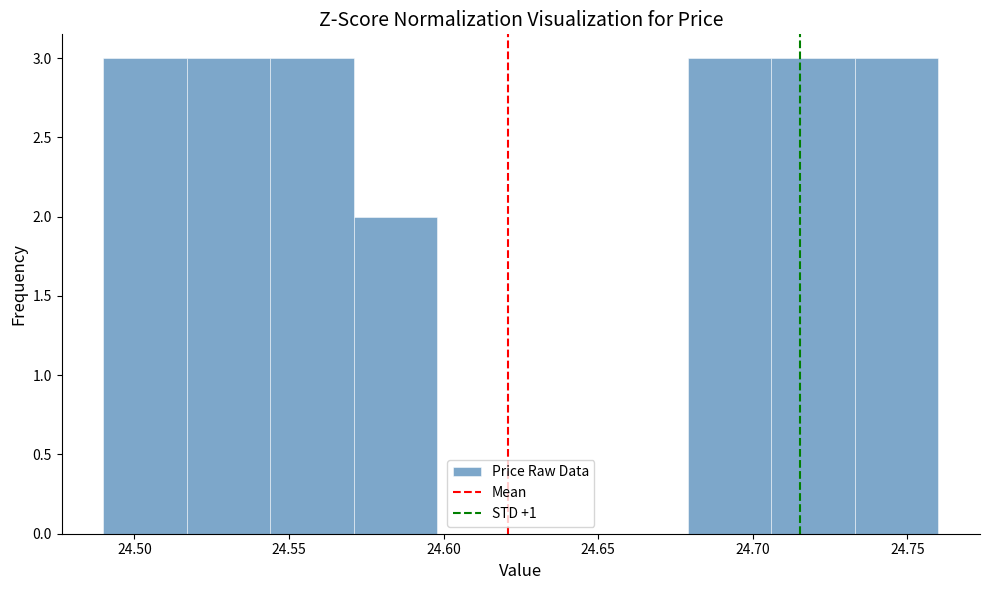

Reading left to right, list every bar in this chart as the range it spans on the x-axis followed by its height. Neither the bar edges nor the heights are printed on the chart, so give them approximately, as read against the axes.

24.490 to 24.517: 3
24.517 to 24.544: 3
24.544 to 24.571: 3
24.571 to 24.598: 2
24.598 to 24.625: 0
24.625 to 24.652: 0
24.652 to 24.679: 0
24.679 to 24.706: 3
24.706 to 24.733: 3
24.733 to 24.760: 3